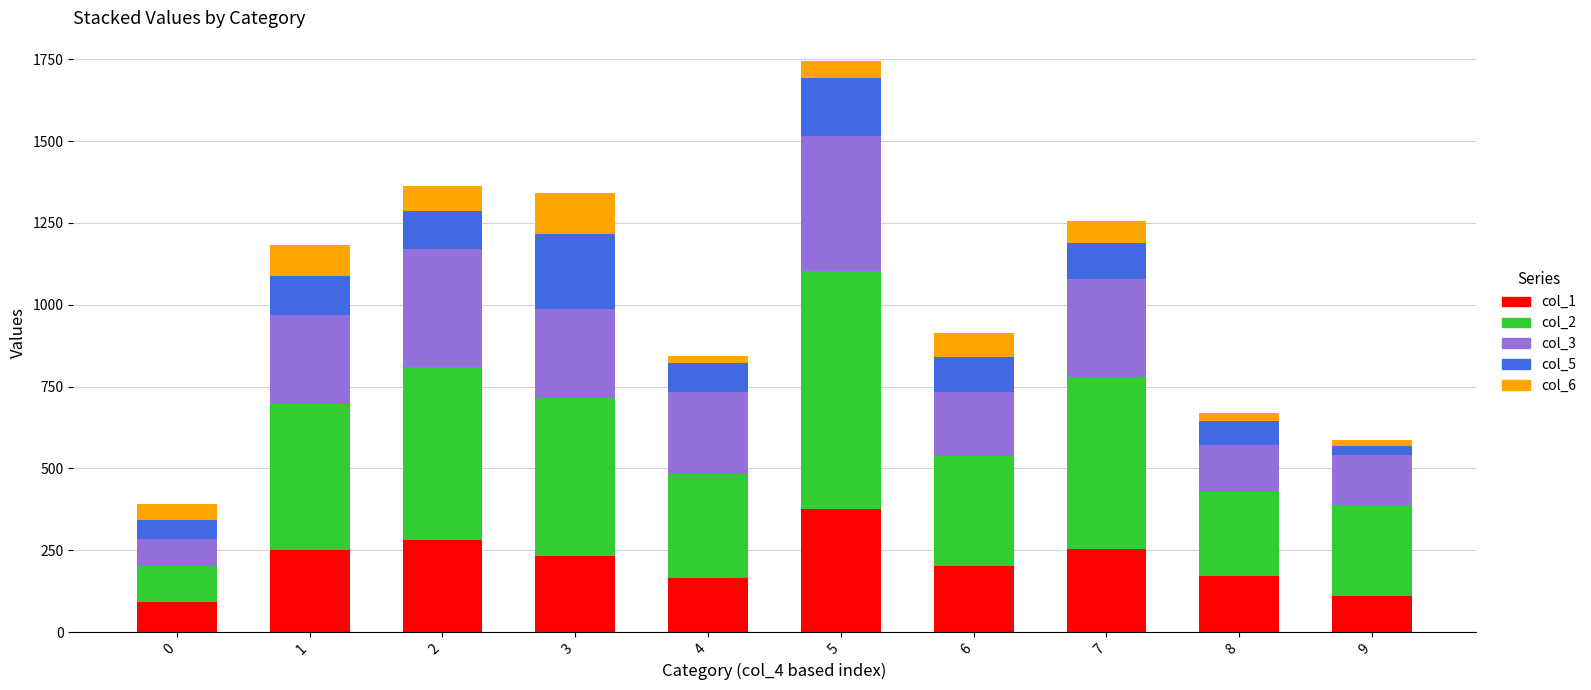

The value of col_1 at 1 is 250. True or false?

True